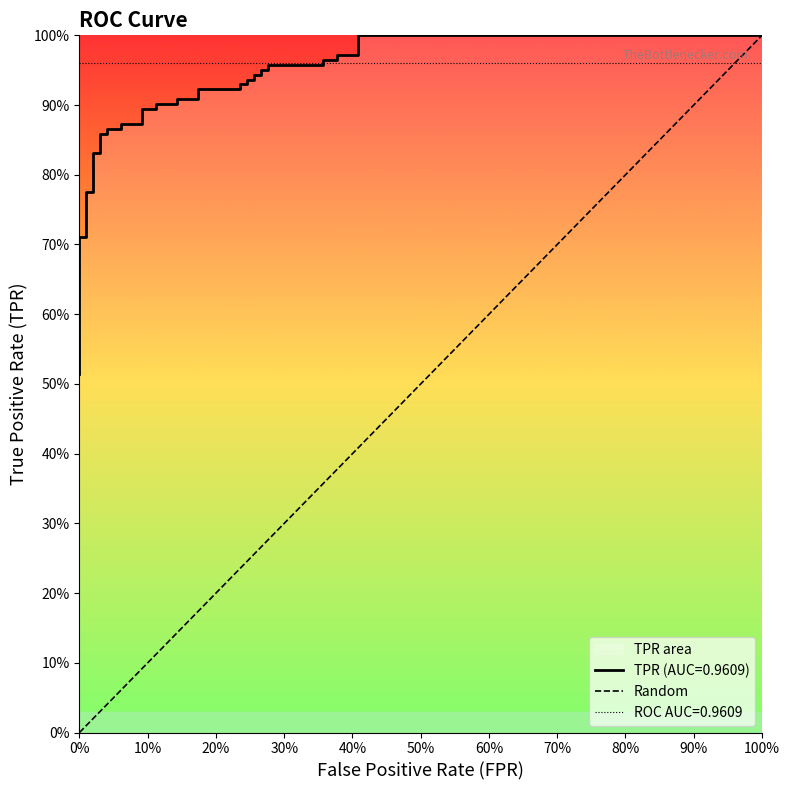

Does the chart display data point markers on the line(s)?

No